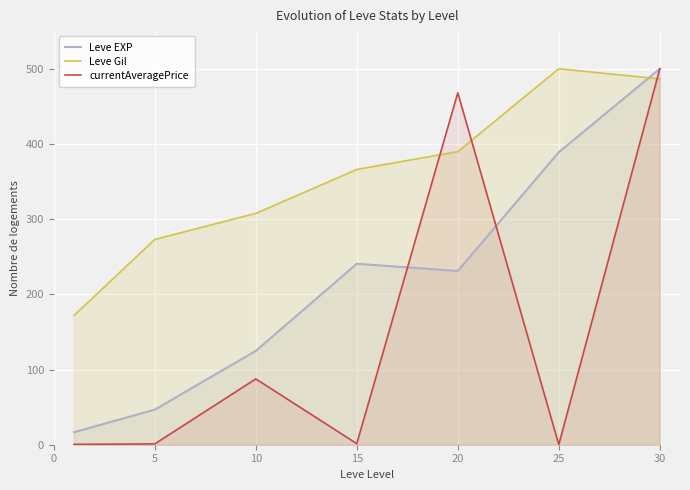

What is the difference between the second highest and minimum values in the Leve EXP series?

372.4